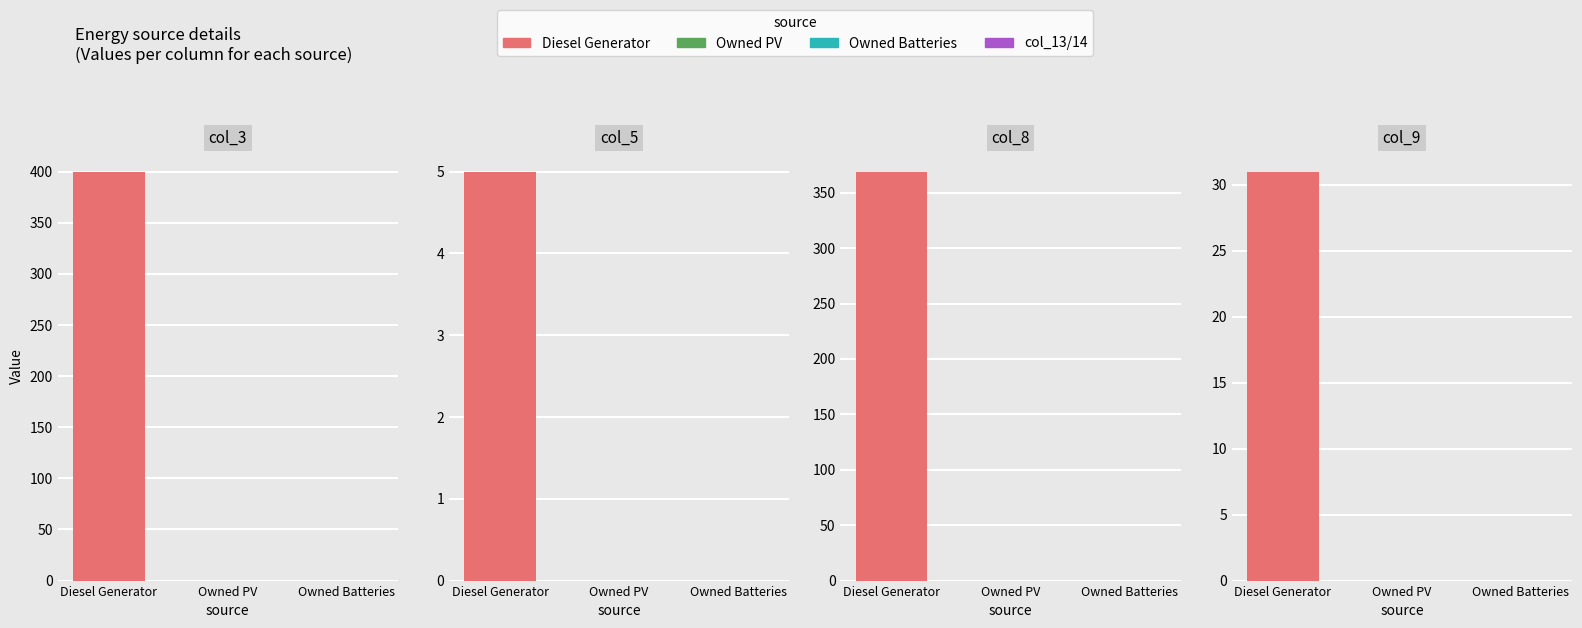

Which category has the lowest value across all series?

Owned PV